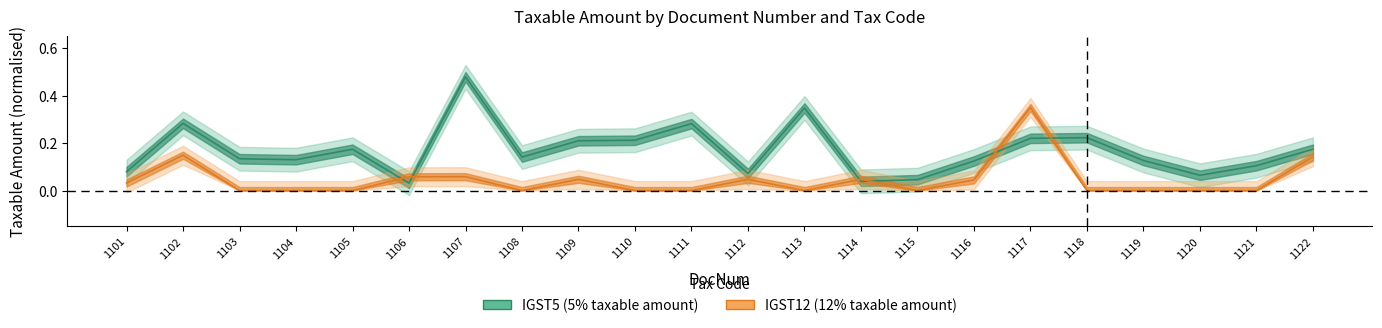

Which series has the largest range (max minus min)?

IGST5